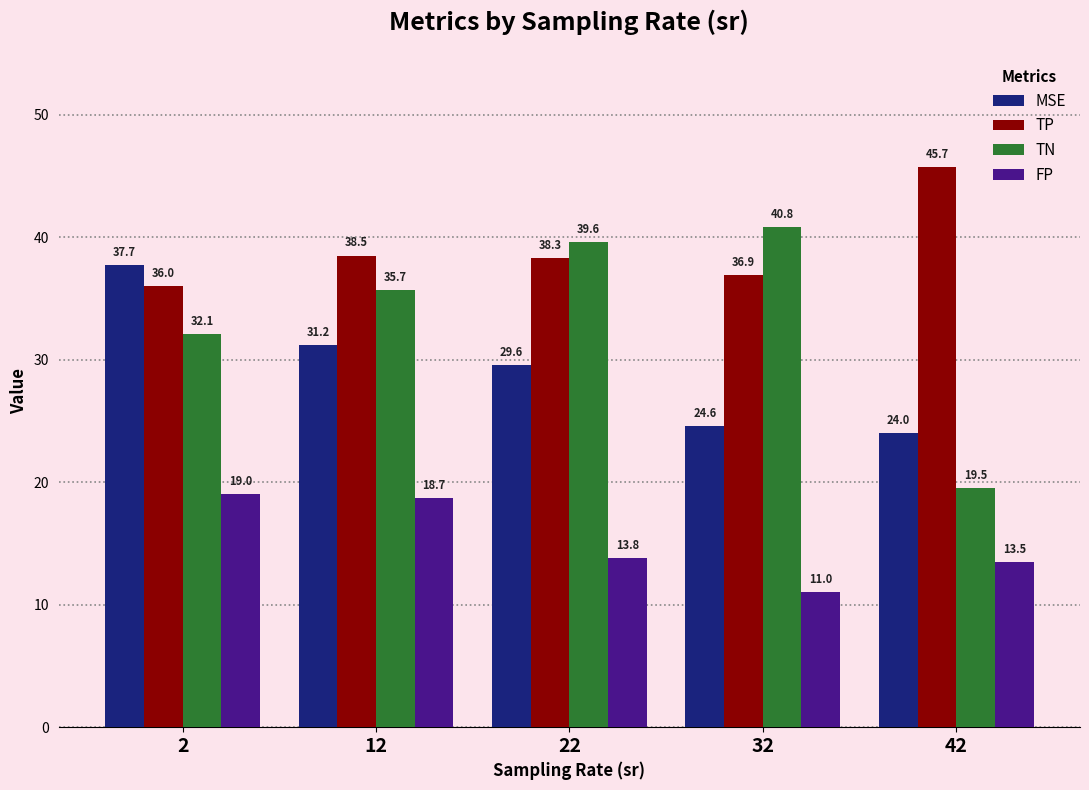

What is the sum of all MSE values?

147.0